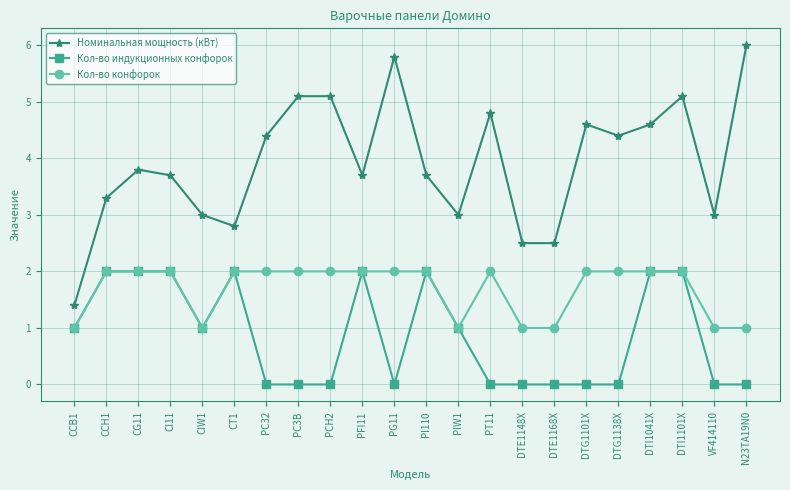

What is the average value of the Кол-во индукционных конфорок series?

0.9